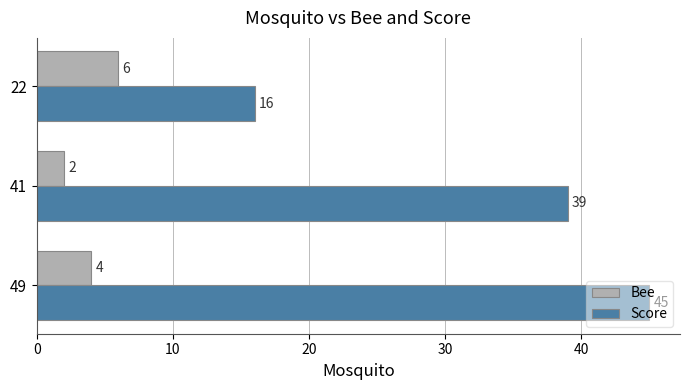

What is the difference between the maximum and minimum values in the Score series?

29